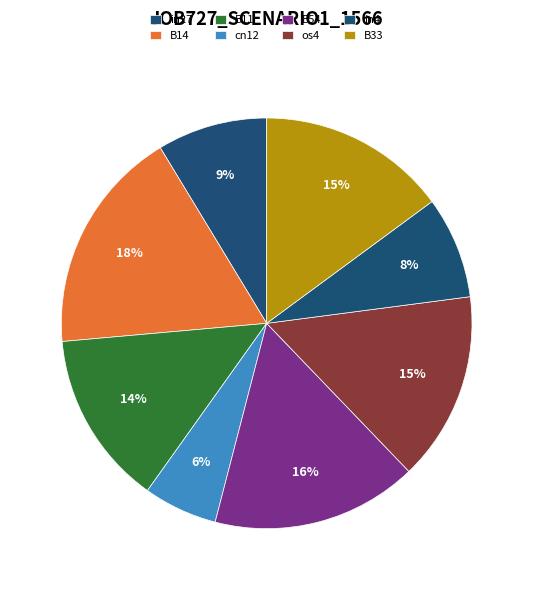

Is it true that B14 is 18% of the pie?

True